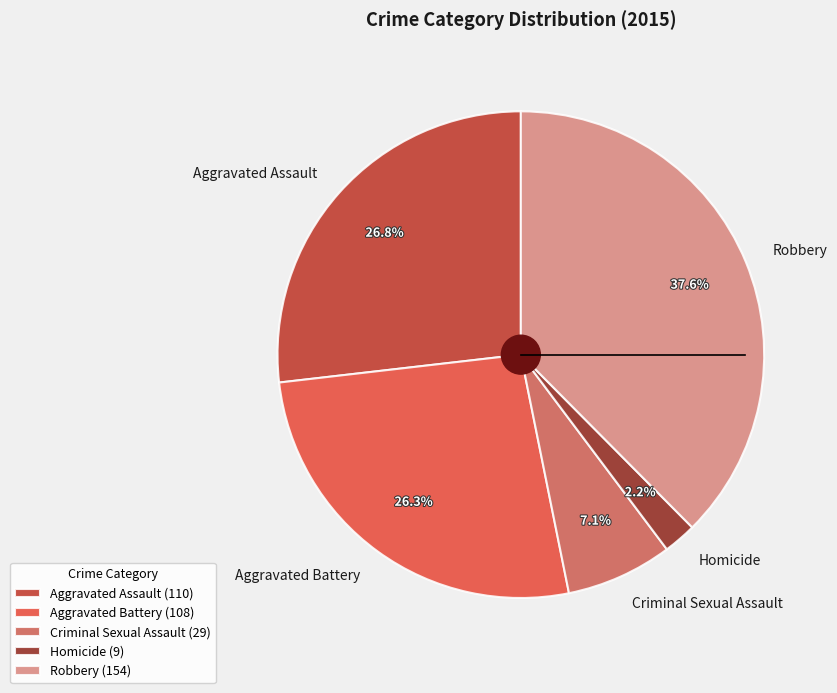

Is it true that Homicide is 11% of the pie?

False